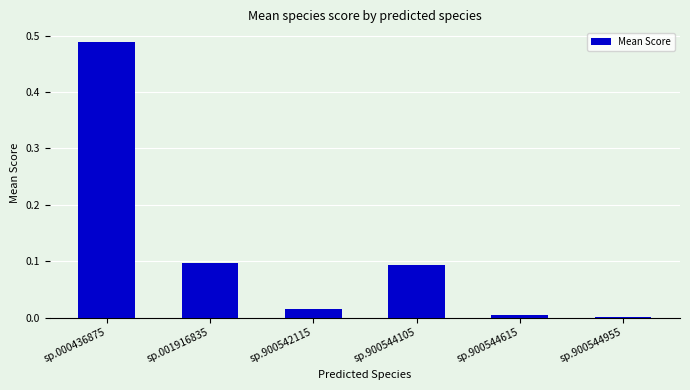

Which category has the highest value across all series?

sp.000436875